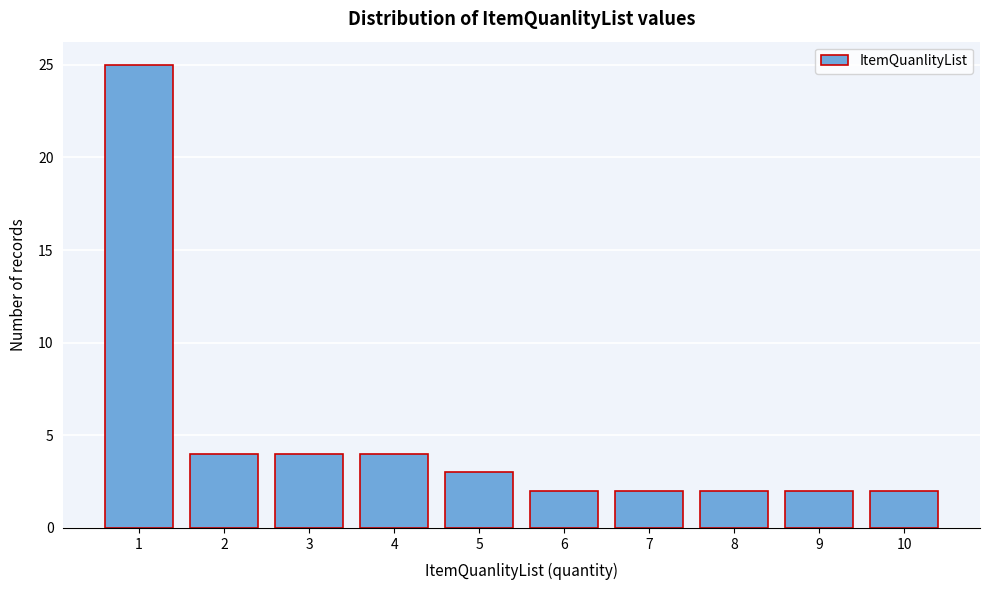

Reading left to right, what are all the values shown in this chart?

1=25	2=4	3=4	4=4	5=3	6=2	7=2	8=2	9=2	10=2